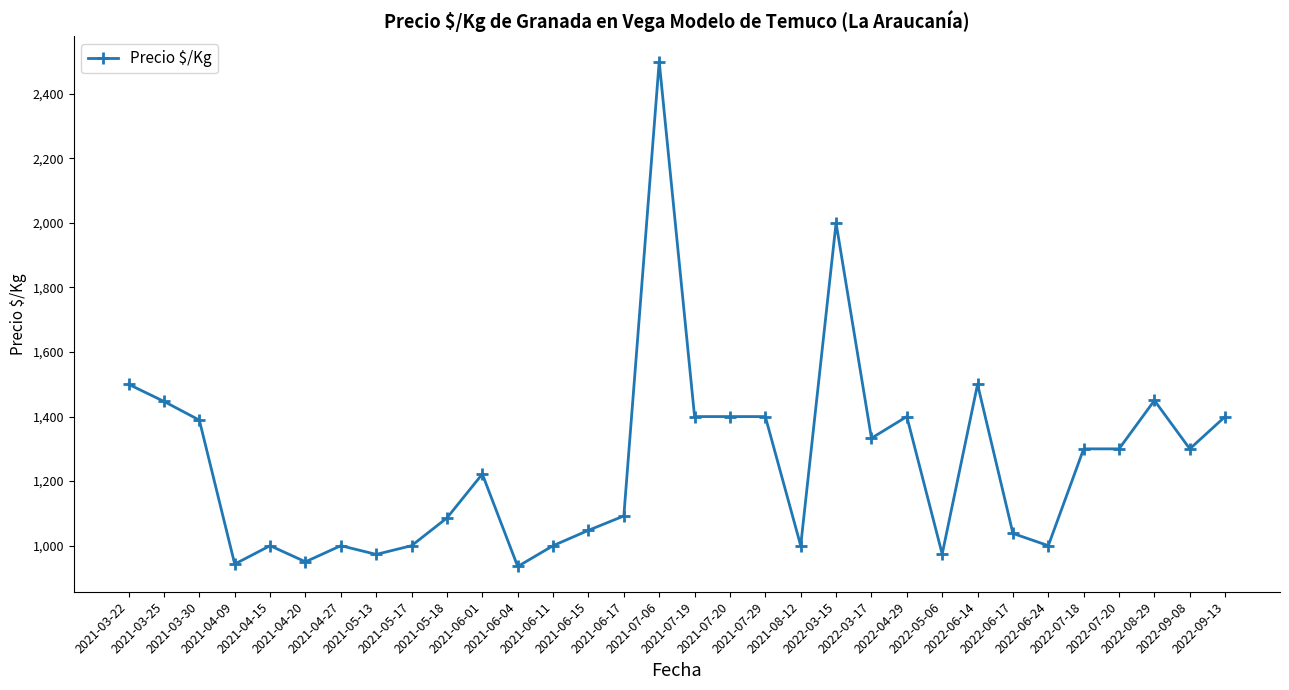

What is the sum of all values?

40280.2